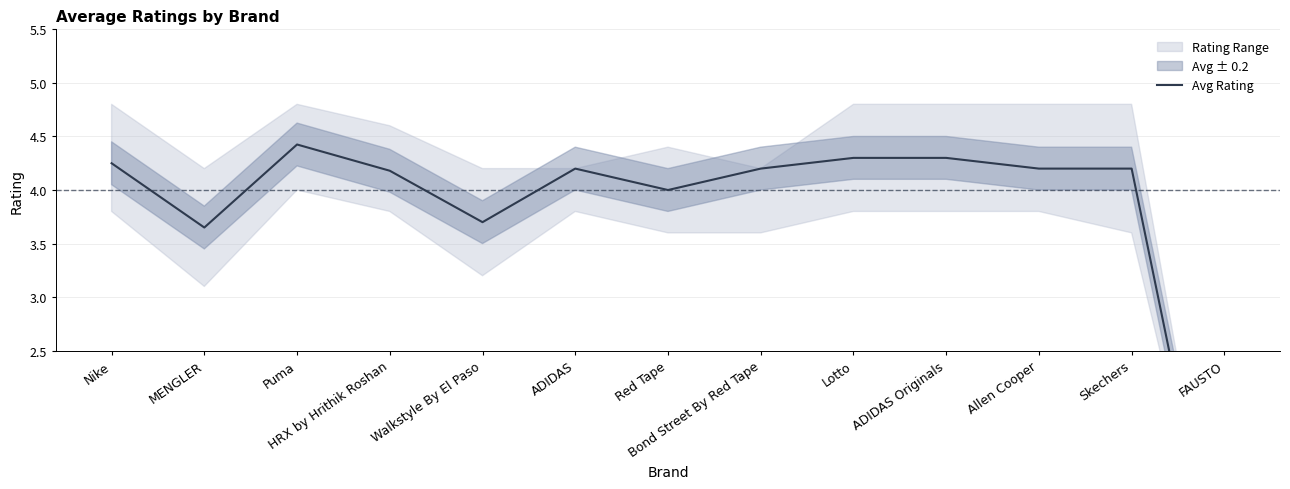

What is the change in value from Lotto to Allen Cooper?

-0.1